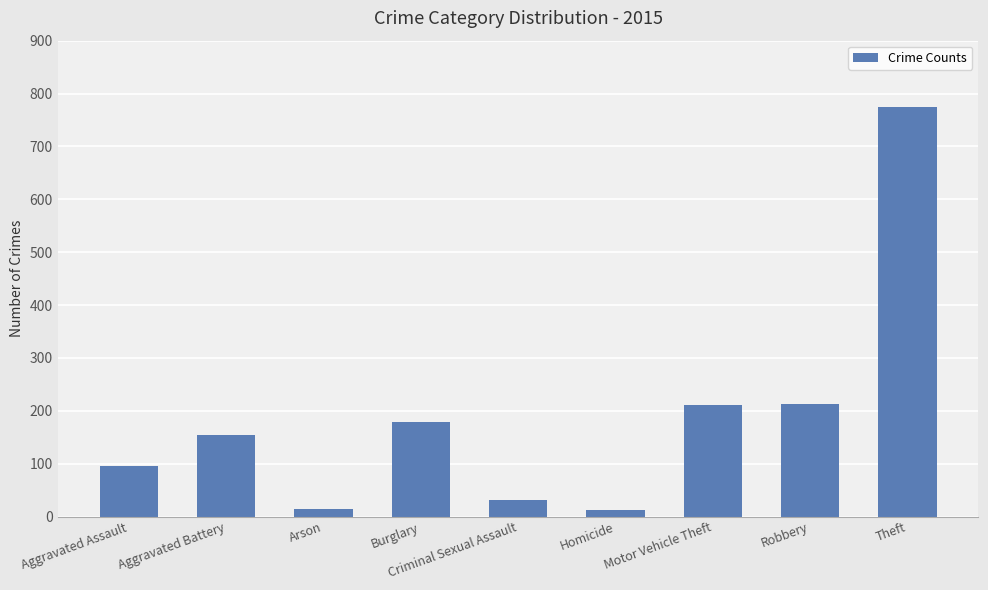

What is the label of the 5th bar from the right?

Criminal Sexual Assault